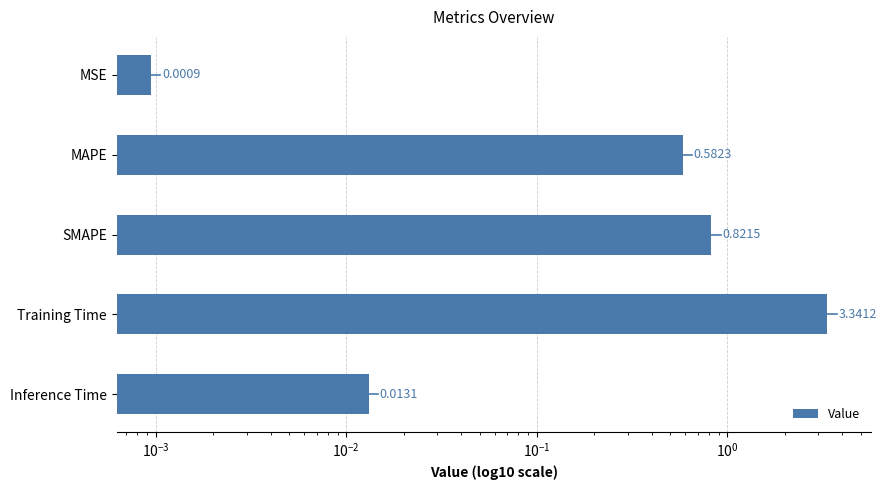

How many data points does each series have?

5